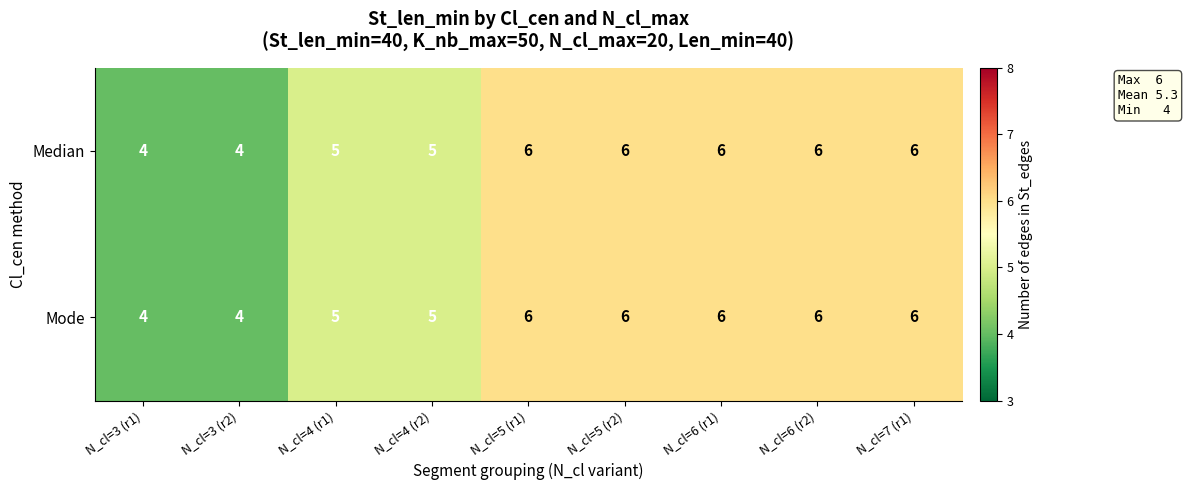

True or false: Mode has a value of 4 at N_cl=3 (r2).

True